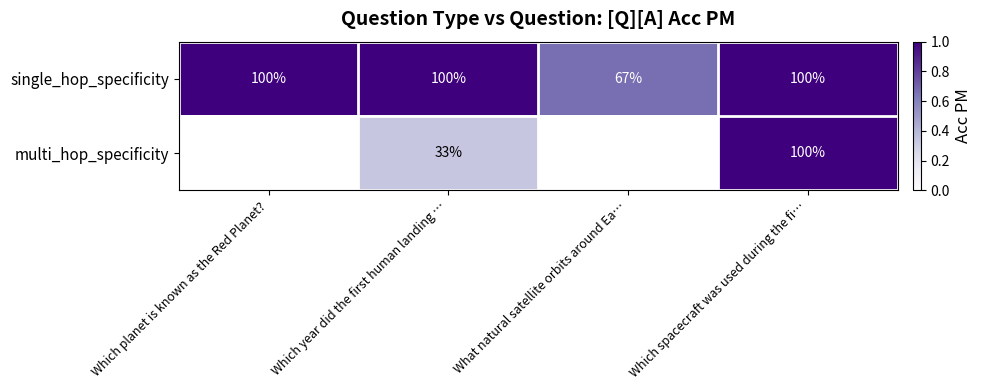

Is it true that multi_hop_specificity equals 1.6 at Which spacecraft was used during the fi…?

False